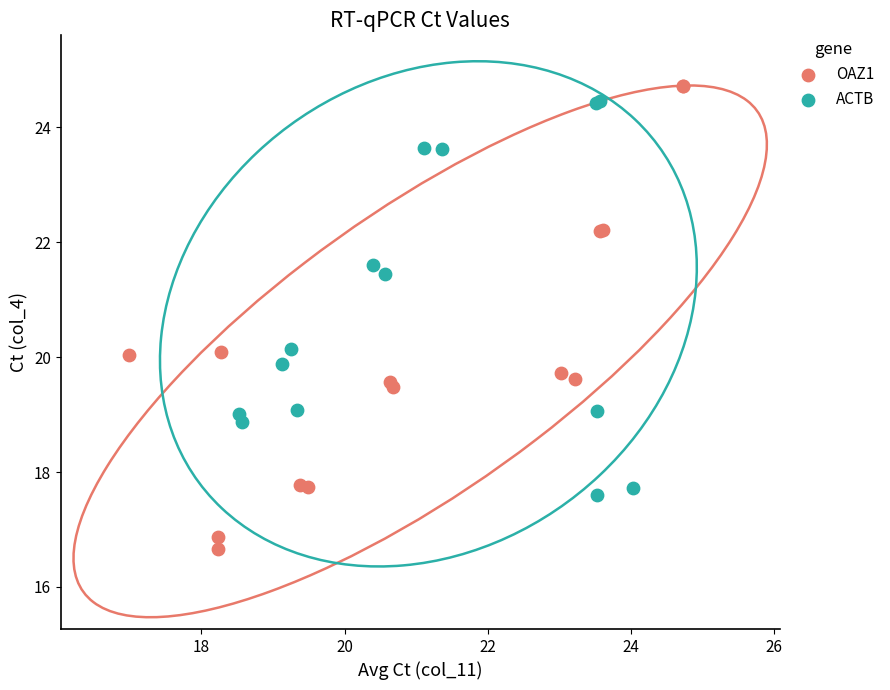

Which series reaches the minimum Y coordinate?

OAZ1